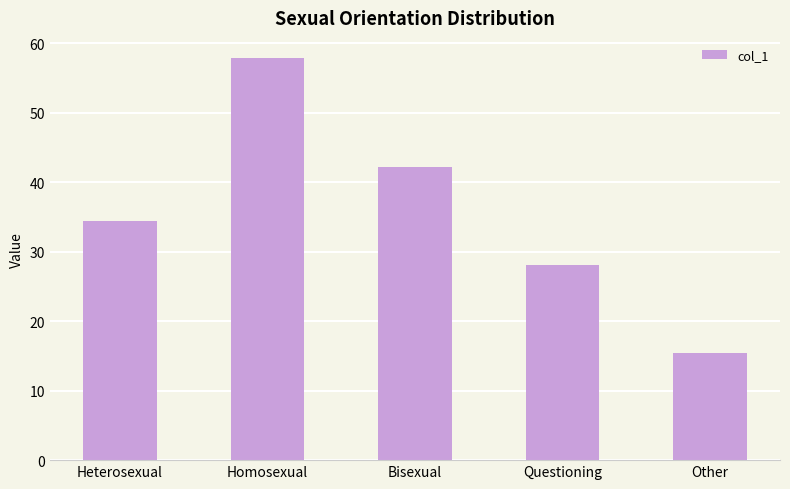

What is the average value?

35.6